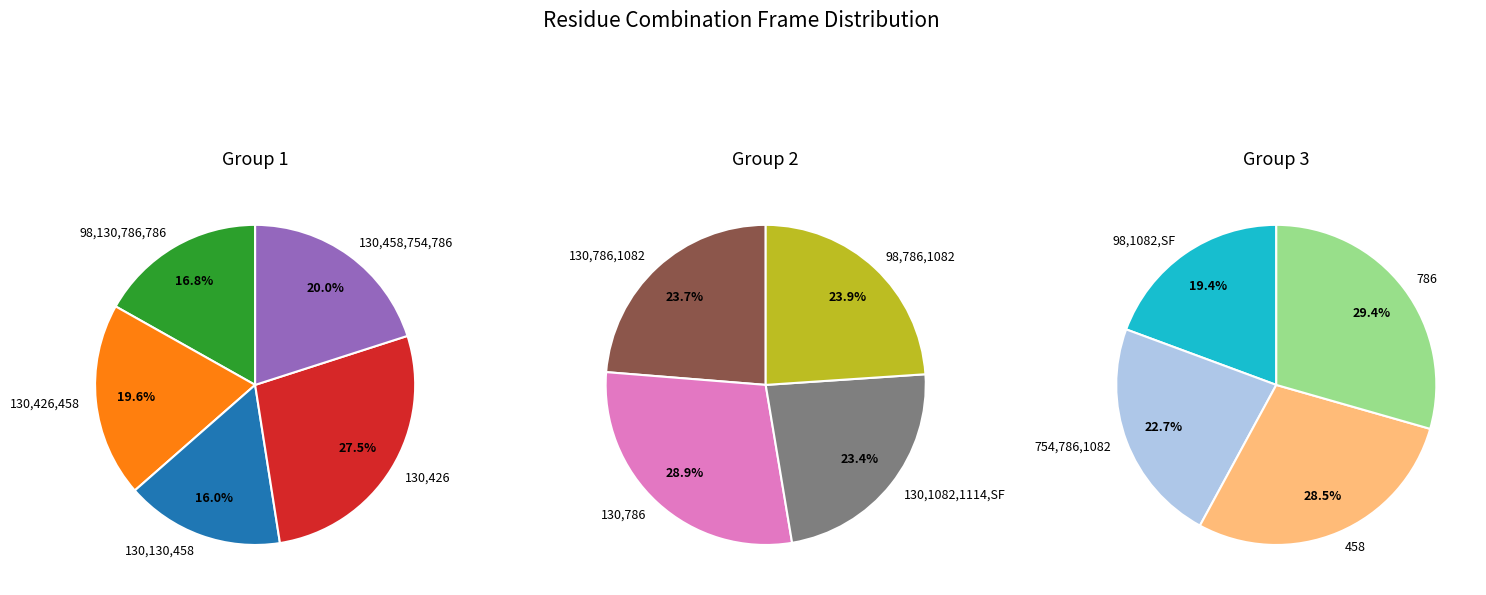

Is 130,786,1082 the majority of the pie?

No